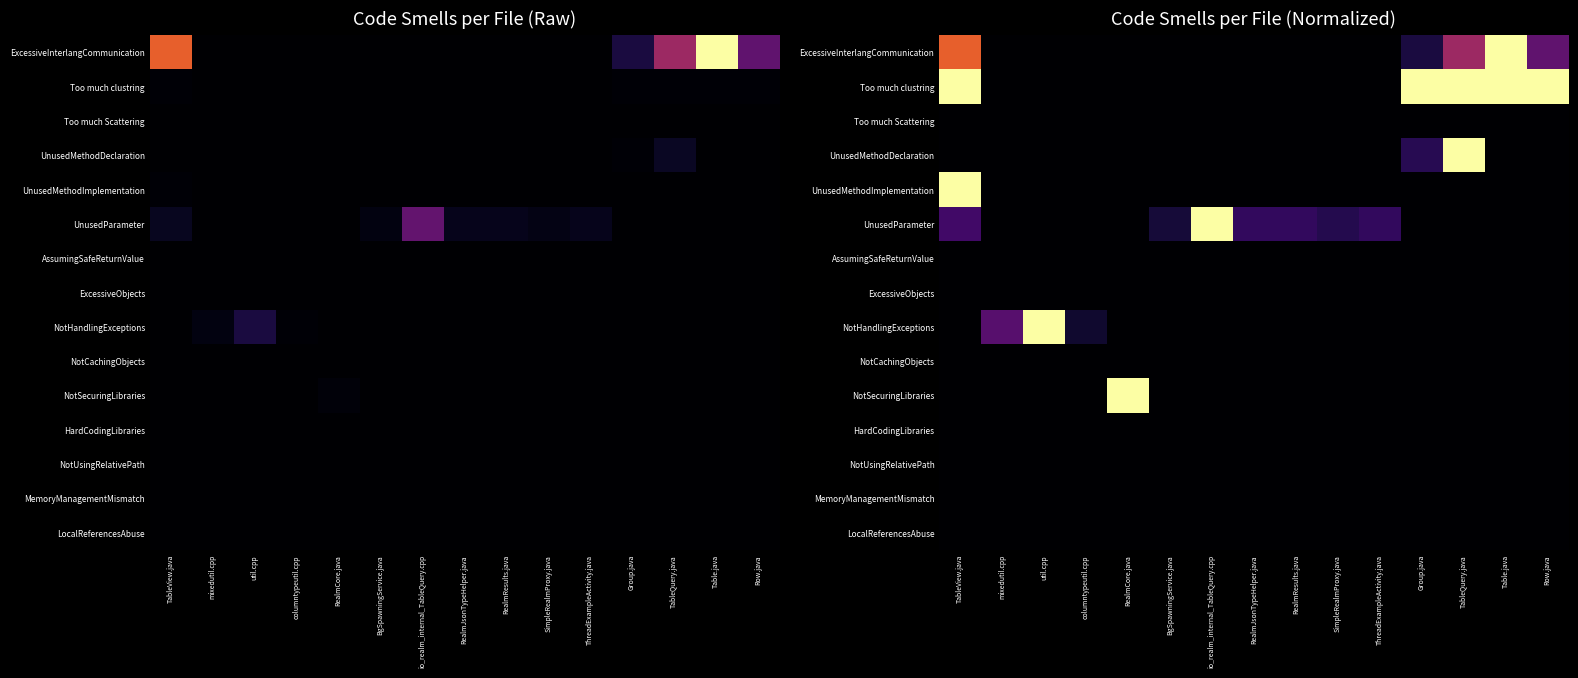

List the labels in order of UnusedParameter value, smallest first.

mixedutil.cpp, util.cpp, columntypeutil.cpp, RealmCore.java, Group.java, TableQuery.java, Table.java, Row.java, BgSpawningService.java, SimpleRealmProxy.java, RealmJsonTypeHelper.java, RealmResults.java, ThreadExampleActivity.java, TableView.java, io_realm_internal_TableQuery.cpp